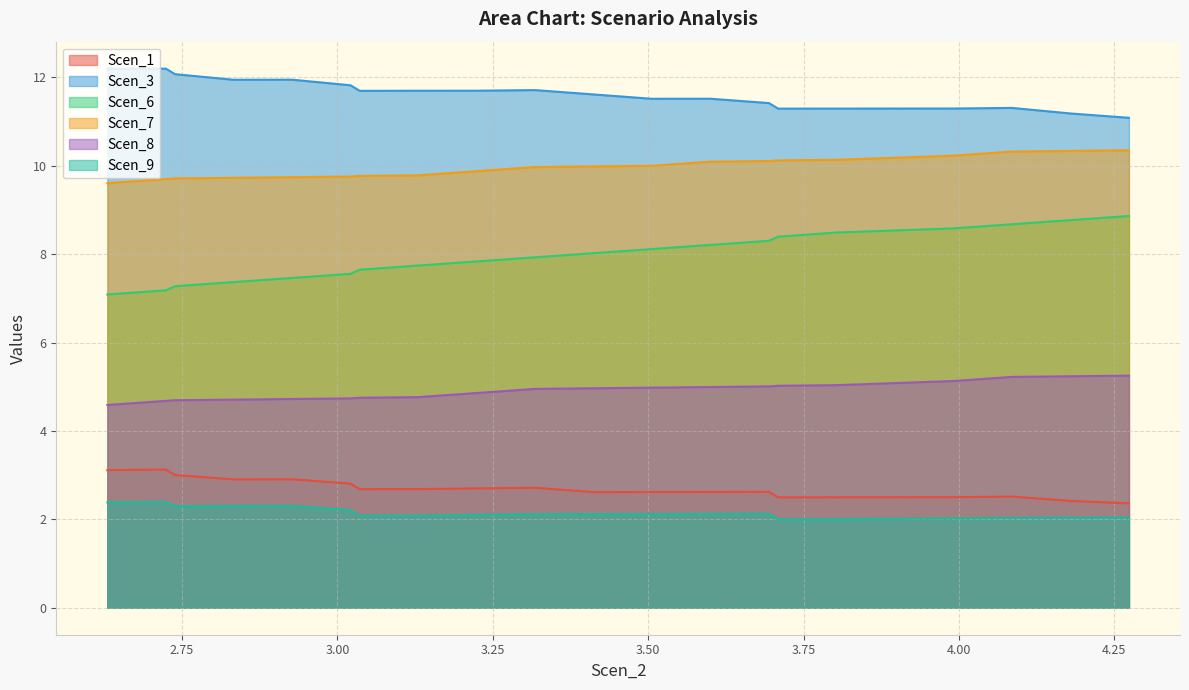

Reading left to right, transcribe all the data shown in this chart.

Scen_1: 2.6297895331103054=3.1	2.723835911033756=3.1	2.738713759981257=3.0	2.832758196915015=2.9	2.9268265728517013=2.9	3.020872950775152=2.8	3.035747888173089=2.7	3.129799118635797=2.7	3.2238448495626835=2.7	3.317863730067127=2.7	3.411893609513164=2.6	3.5059293119282793=2.6	3.600029390696616=2.6	3.69414111540311=2.6	3.7090881931130397=2.5	3.8031546280600335=2.5	3.9912606474015284=2.5	4.085316730273444=2.5	4.179373460141924=2.4	4.273435689546225=2.4
Scen_3: 2.6297895331103054=12.2	2.723835911033756=12.2	2.738713759981257=12.1	2.832758196915015=11.9	2.9268265728517013=11.9	3.020872950775152=11.8	3.035747888173089=11.7	3.129799118635797=11.7	3.2238448495626835=11.7	3.317863730067127=11.7	3.411893609513164=11.6	3.5059293119282793=11.5	3.600029390696616=11.5	3.69414111540311=11.4	3.7090881931130397=11.3	3.8031546280600335=11.3	3.9912606474015284=11.3	4.085316730273444=11.3	4.179373460141924=11.2	4.273435689546225=11.1
Scen_6: 2.6297895331103054=7.1	2.723835911033756=7.2	2.738713759981257=7.3	2.832758196915015=7.4	2.9268265728517013=7.5	3.020872950775152=7.6	3.035747888173089=7.7	3.129799118635797=7.7	3.2238448495626835=7.8	3.317863730067127=7.9	3.411893609513164=8.0	3.5059293119282793=8.1	3.600029390696616=8.2	3.69414111540311=8.3	3.7090881931130397=8.4	3.8031546280600335=8.5	3.9912606474015284=8.6	4.085316730273444=8.7	4.179373460141924=8.8	4.273435689546225=8.9
Scen_7: 2.6297895331103054=9.6	2.723835911033756=9.7	2.738713759981257=9.7	2.832758196915015=9.7	2.9268265728517013=9.7	3.020872950775152=9.8	3.035747888173089=9.8	3.129799118635797=9.8	3.2238448495626835=9.9	3.317863730067127=10.0	3.411893609513164=10.0	3.5059293119282793=10.0	3.600029390696616=10.1	3.69414111540311=10.1	3.7090881931130397=10.1	3.8031546280600335=10.1	3.9912606474015284=10.2	4.085316730273444=10.3	4.179373460141924=10.3	4.273435689546225=10.4
Scen_8: 2.6297895331103054=4.6	2.723835911033756=4.7	2.738713759981257=4.7	2.832758196915015=4.7	2.9268265728517013=4.7	3.020872950775152=4.7	3.035747888173089=4.8	3.129799118635797=4.8	3.2238448495626835=4.9	3.317863730067127=5.0	3.411893609513164=5.0	3.5059293119282793=5.0	3.600029390696616=5.0	3.69414111540311=5.0	3.7090881931130397=5.0	3.8031546280600335=5.0	3.9912606474015284=5.1	4.085316730273444=5.2	4.179373460141924=5.2	4.273435689546225=5.3
Scen_9: 2.6297895331103054=2.4	2.723835911033756=2.4	2.738713759981257=2.3	2.832758196915015=2.3	2.9268265728517013=2.3	3.020872950775152=2.2	3.035747888173089=2.1	3.129799118635797=2.1	3.2238448495626835=2.1	3.317863730067127=2.1	3.411893609513164=2.1	3.5059293119282793=2.1	3.600029390696616=2.1	3.69414111540311=2.1	3.7090881931130397=2.0	3.8031546280600335=2.0	3.9912606474015284=2.0	4.085316730273444=2.0	4.179373460141924=2.0	4.273435689546225=2.0